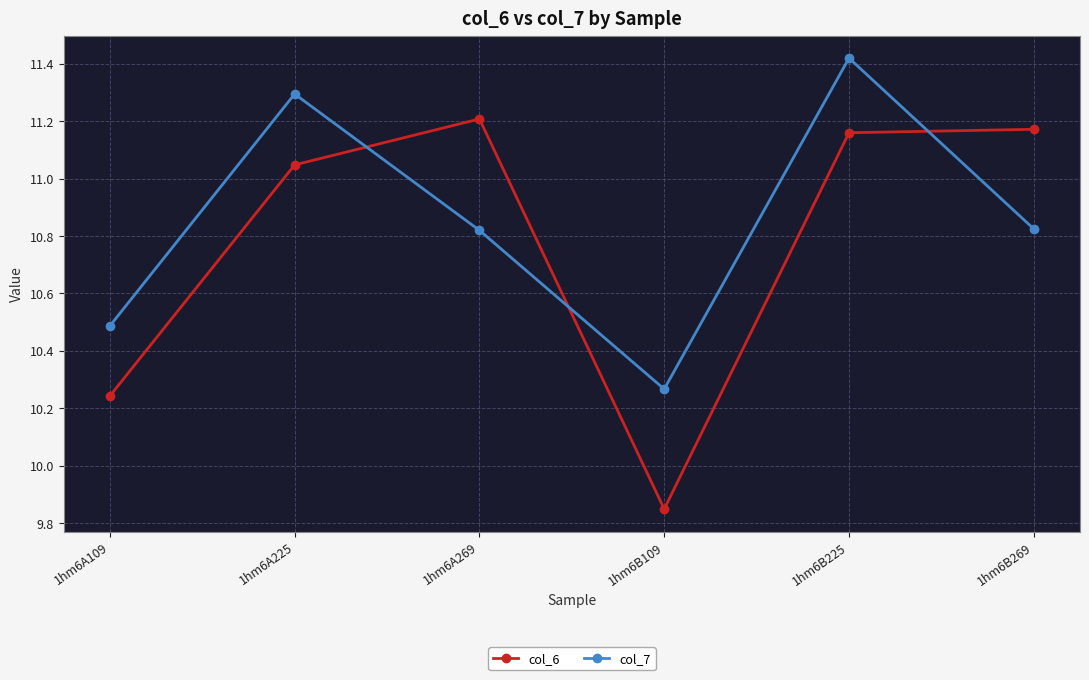

The value of col_7 at 1hm6B269 is 2.3. True or false?

False